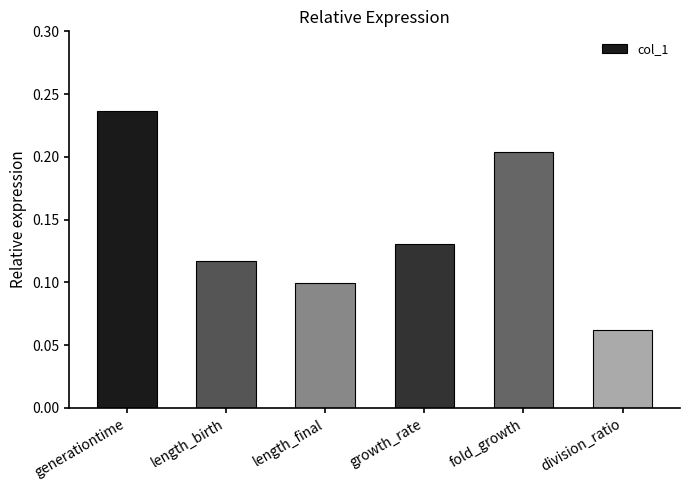

What is the sum of all values?

0.8